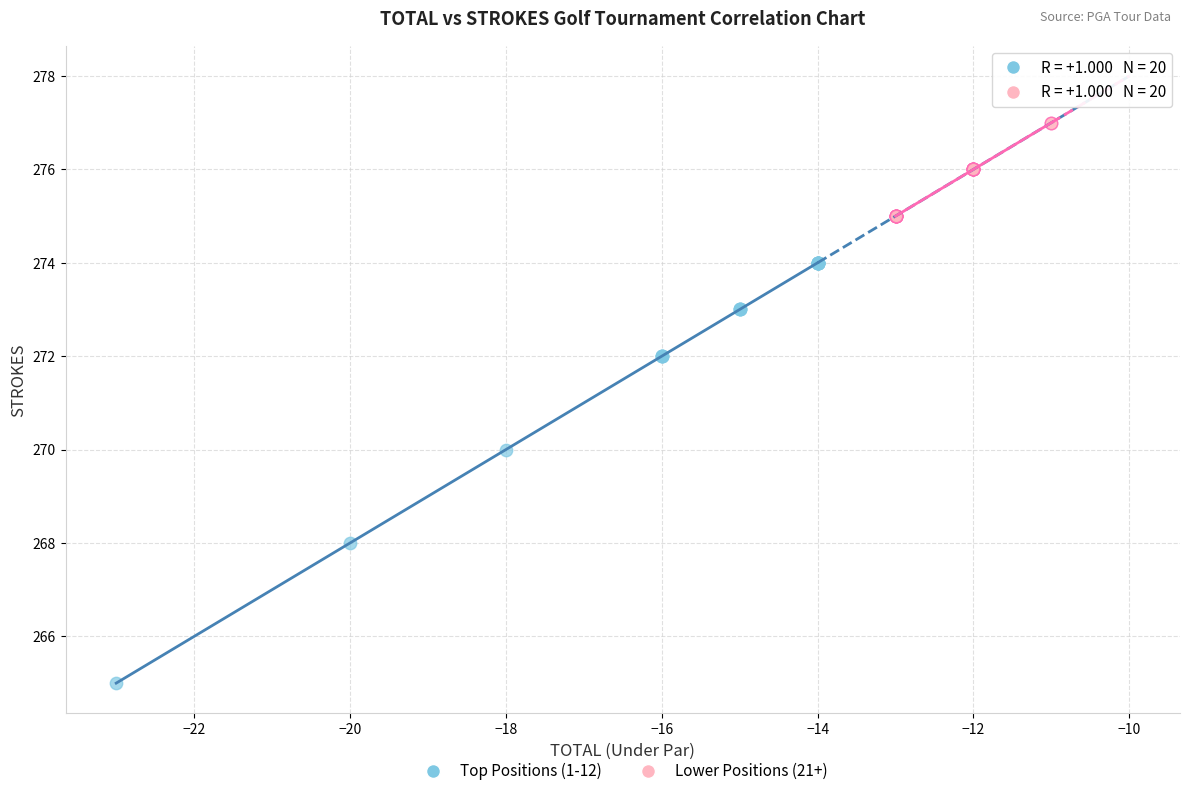

Which series has the widest spread of Y values?

Top Positions (1-12)